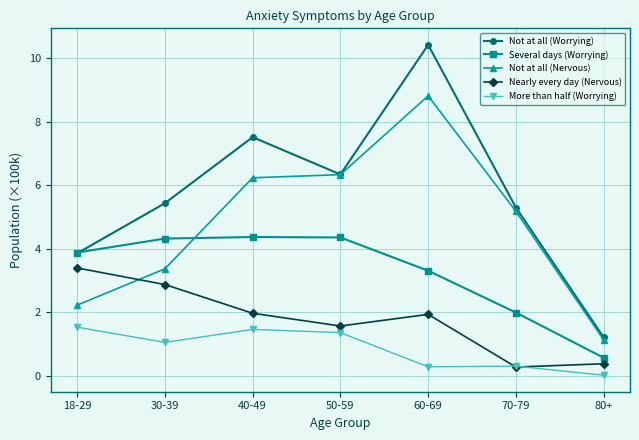

Which series has the largest range (max minus min)?

Not at all (Worrying)